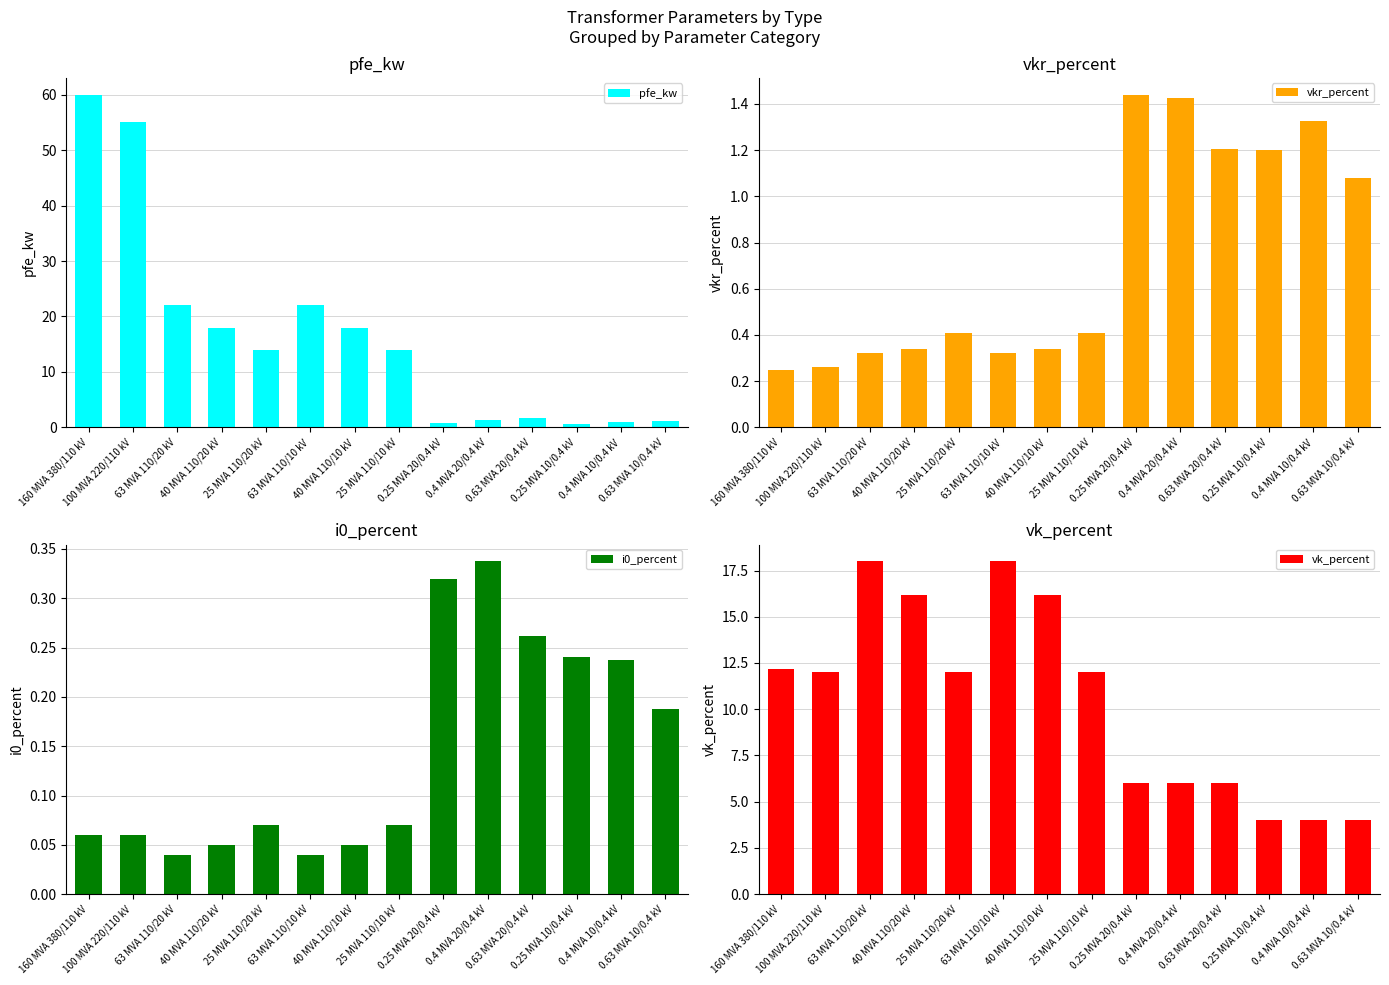

How many bars are there in total?

56